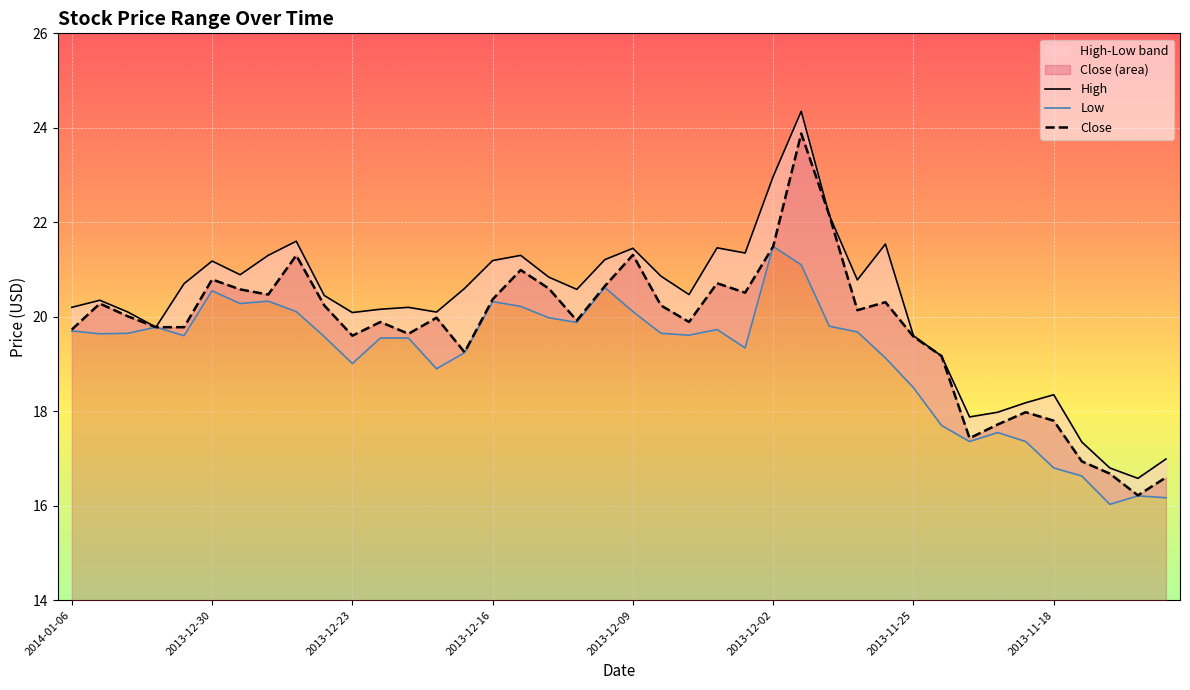

Is the value of Low at 15 greater than the value of Close at 8?

No